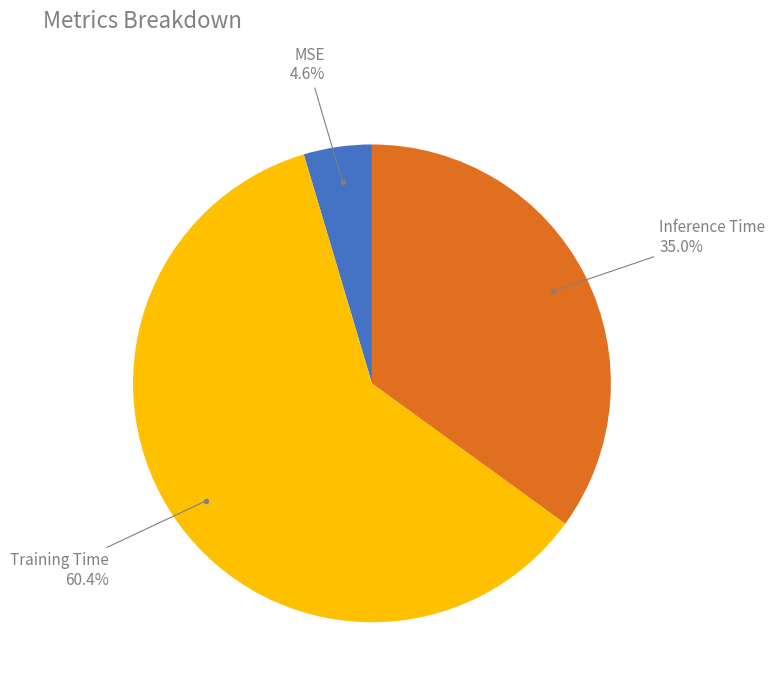

Does any single category account for the majority?

Yes